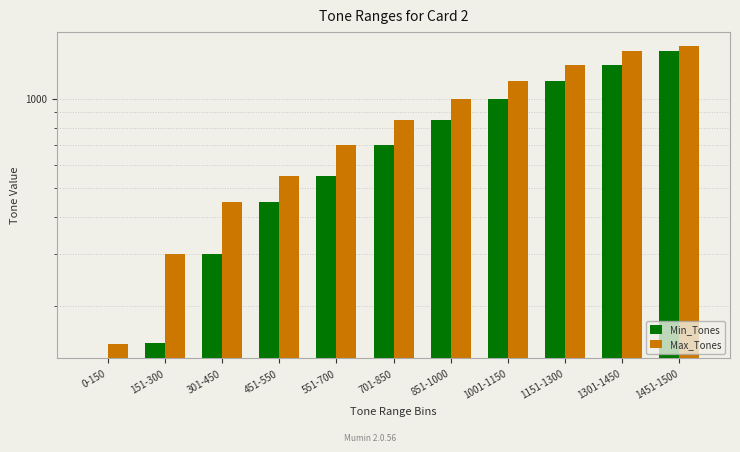

Reading left to right, list all the values displayed in this chart.

Min_Tones: 0-150=0	151-300=151	301-450=301	451-550=451	551-700=551	701-850=701	851-1000=851	1001-1150=1001	1151-1300=1151	1301-1450=1301	1451-1500=1451
Max_Tones: 0-150=150	151-300=300	301-450=450	451-550=550	551-700=700	701-850=850	851-1000=1000	1001-1150=1150	1151-1300=1300	1301-1450=1450	1451-1500=1500